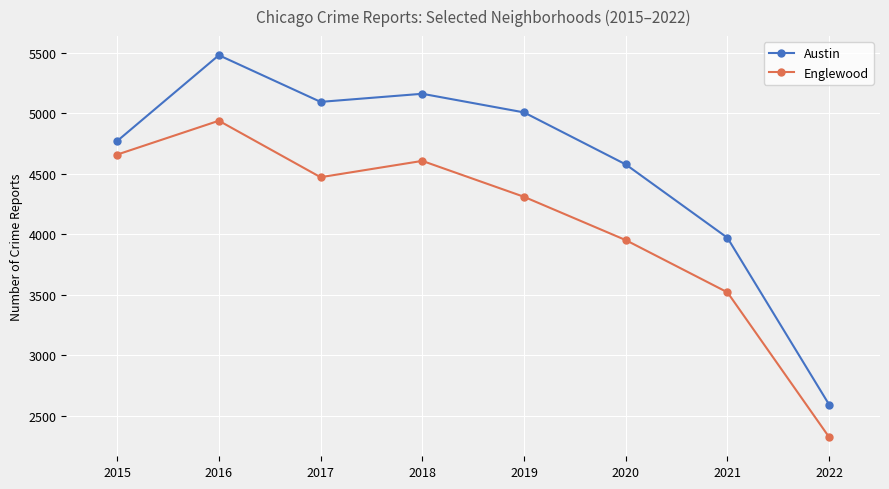

What is the total value across all series at 2018?

9769